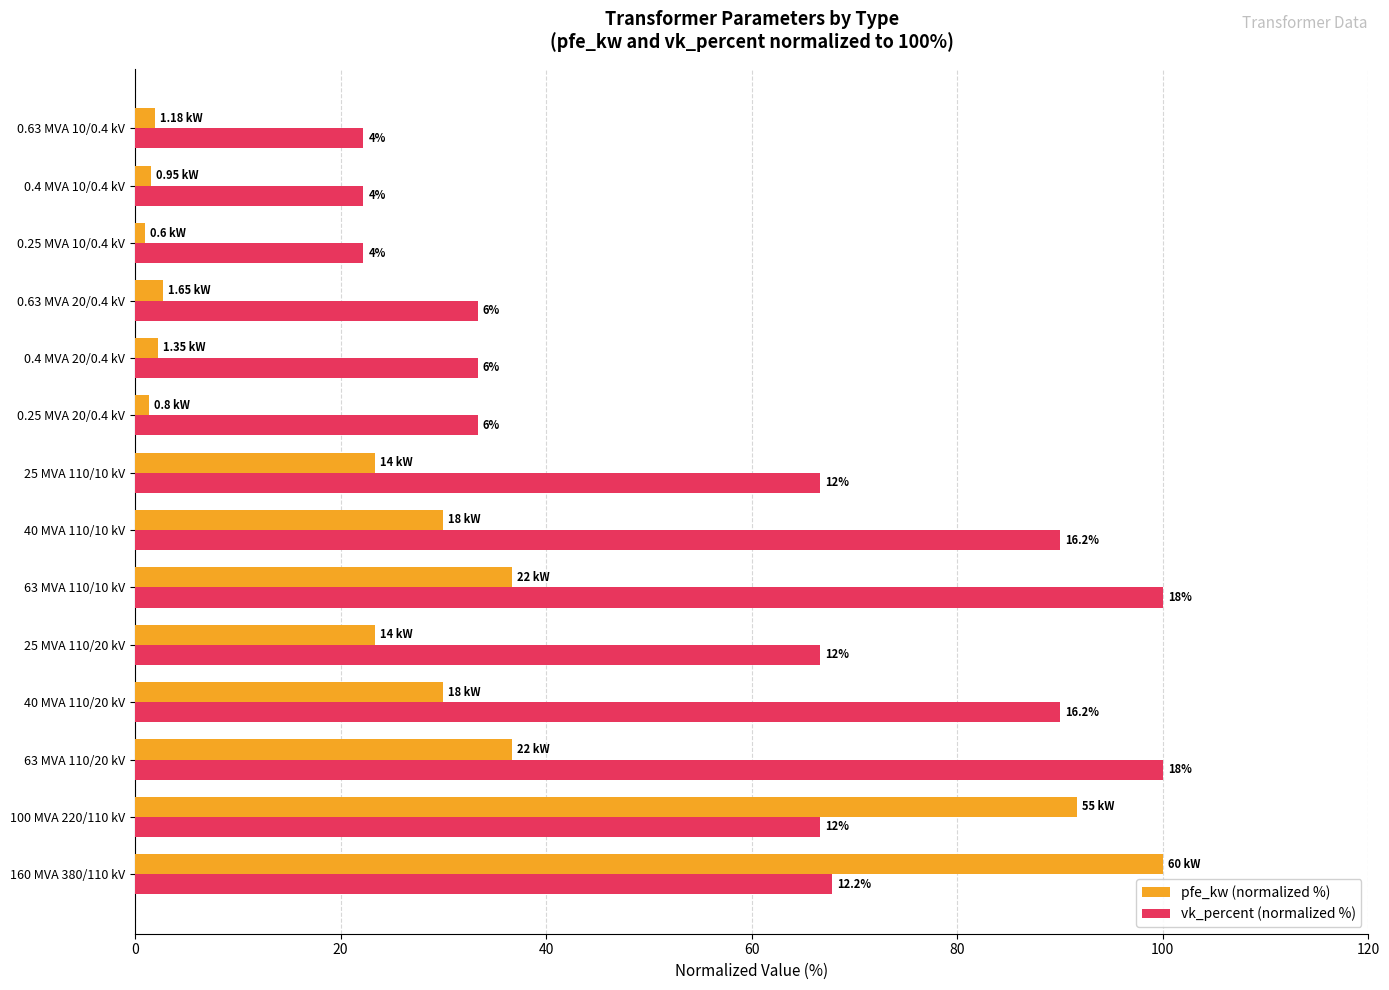

Which series has the largest range (max minus min)?

pfe_kw (normalized %)